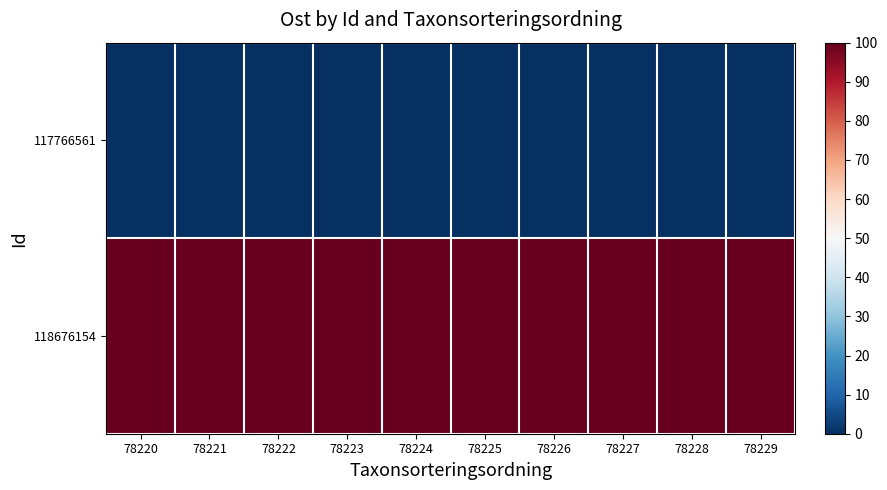

What is the difference between the highest and lowest values at 78228?

100.0